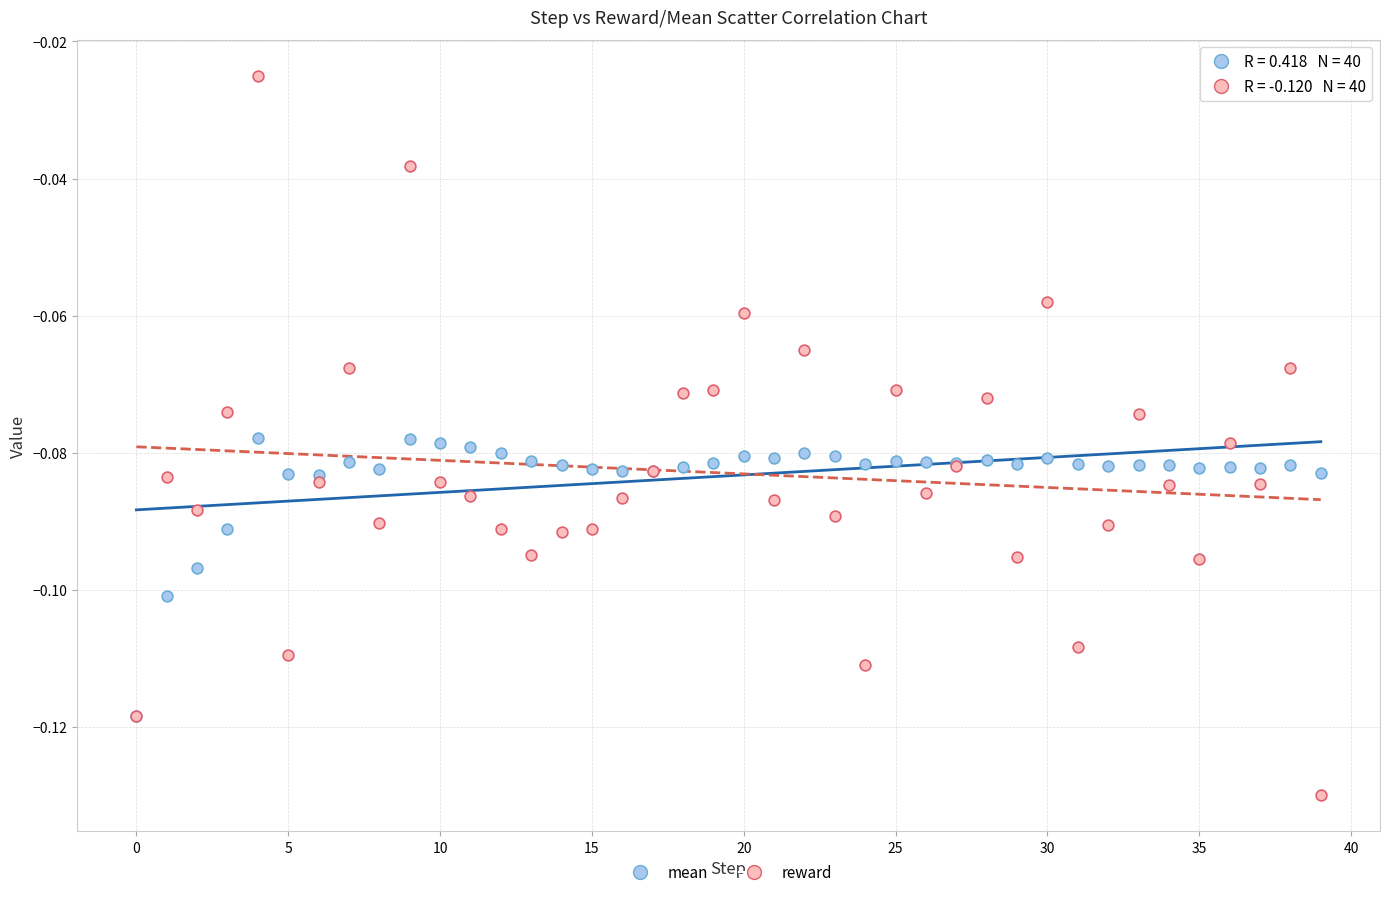

Which series contains the lowest Y value?

reward